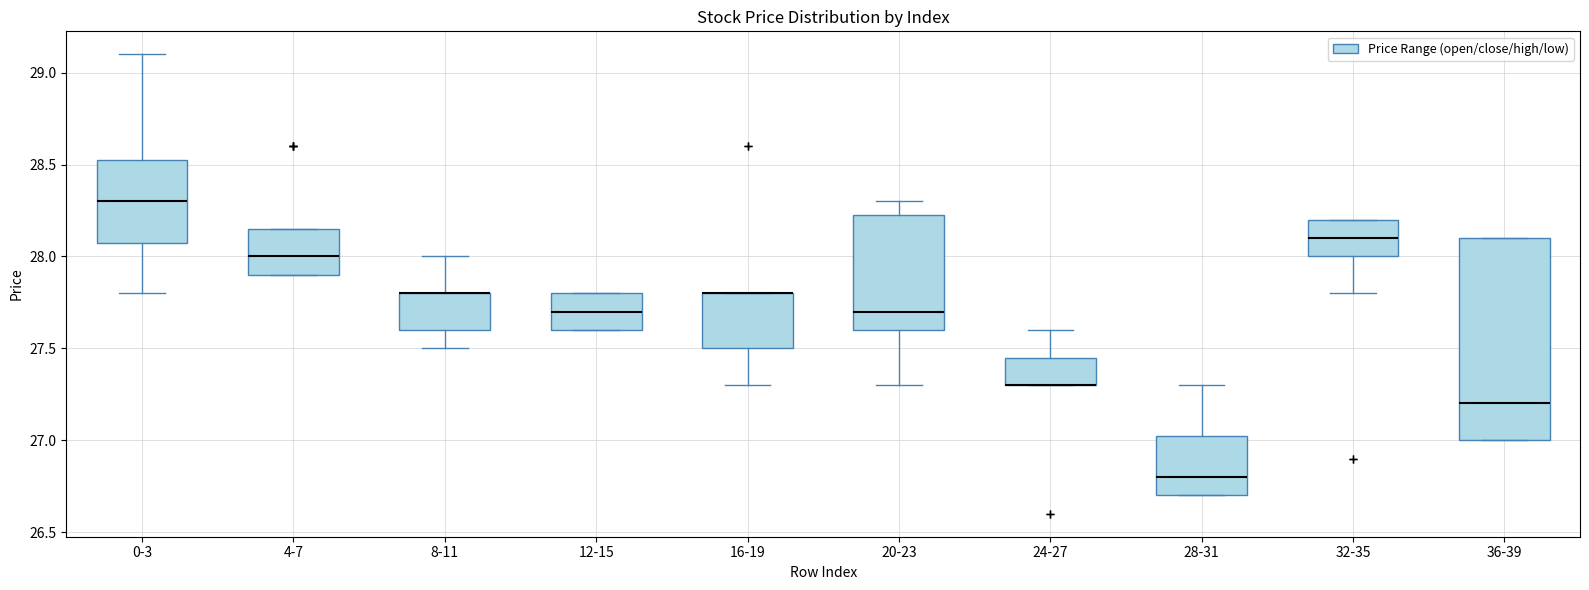

Reading left to right, read every box against the y-axis: the position of its median line, the range the box covers, and the ends of its whiskers. The values are not printed on the chart, so give them approximately, as read against the axis.

0-3: median 28.30, box 28.10 to 28.55, whiskers 27.80 to 29.10
4-7: median 28.00, box 27.90 to 28.15, whiskers 27.90 to 28.15
8-11: median 27.80 (drawn on the box's upper edge), box 27.60 to 27.80, whiskers 27.50 to 28.00
12-15: median 27.70, box 27.60 to 27.80, whiskers 27.60 to 27.80
16-19: median 27.80 (drawn on the box's upper edge), box 27.50 to 27.80, whiskers 27.30 to 27.80
20-23: median 27.70, box 27.60 to 28.25, whiskers 27.30 to 28.30
24-27: median 27.30 (drawn on the box's lower edge), box 27.30 to 27.45, whiskers 27.30 to 27.60
28-31: median 26.80, box 26.70 to 27.05, whiskers 26.70 to 27.30
32-35: median 28.10, box 28.00 to 28.20, whiskers 27.80 to 28.20
36-39: median 27.20, box 27.00 to 28.10, whiskers 27.00 to 28.10